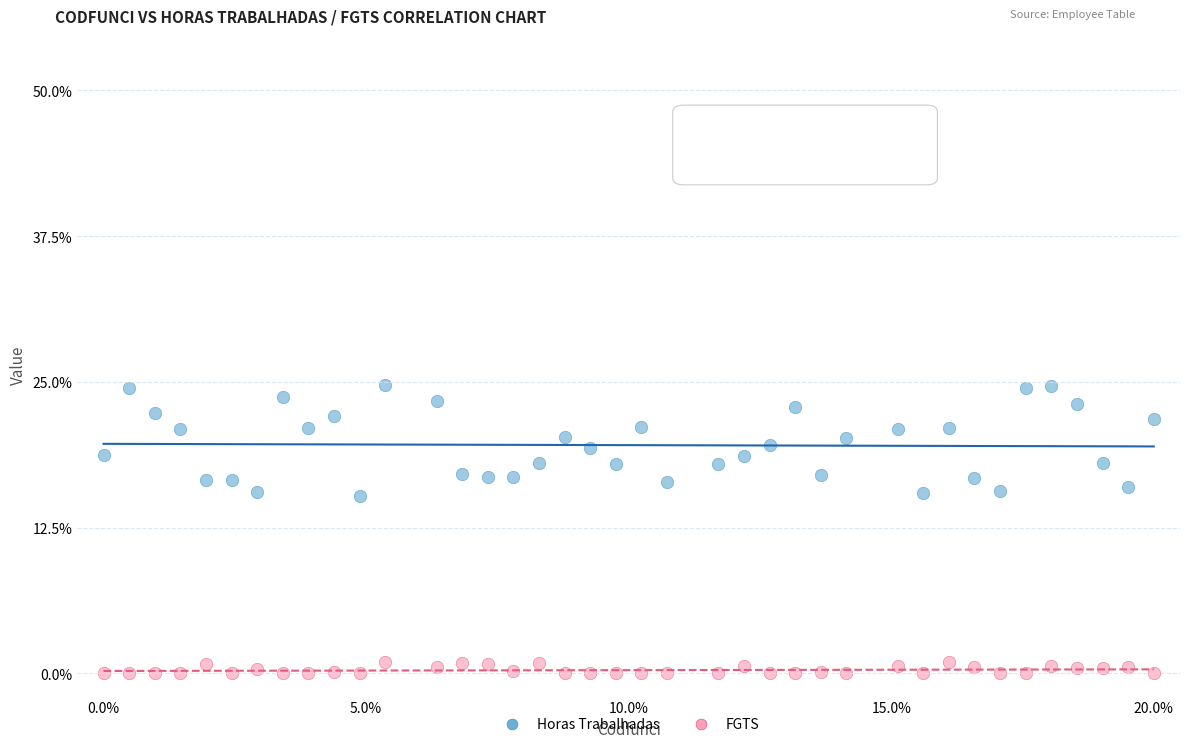

What are all the series names shown in the legend?

Horas Trabalhadas, FGTS